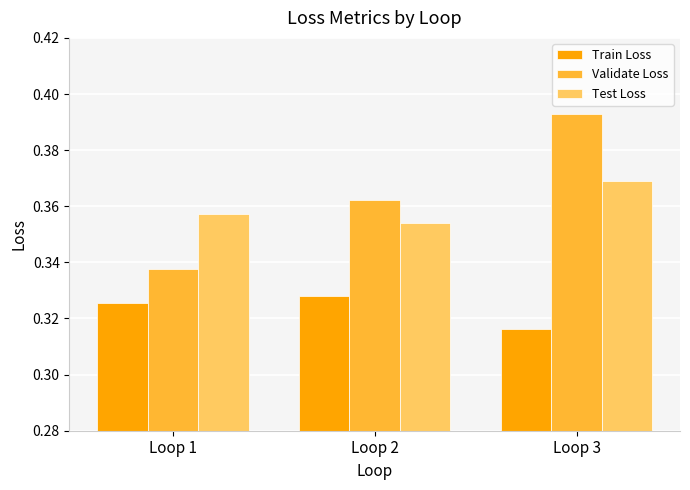

The Validate Loss series shows 0.6 at Loop 3. True or false?

False